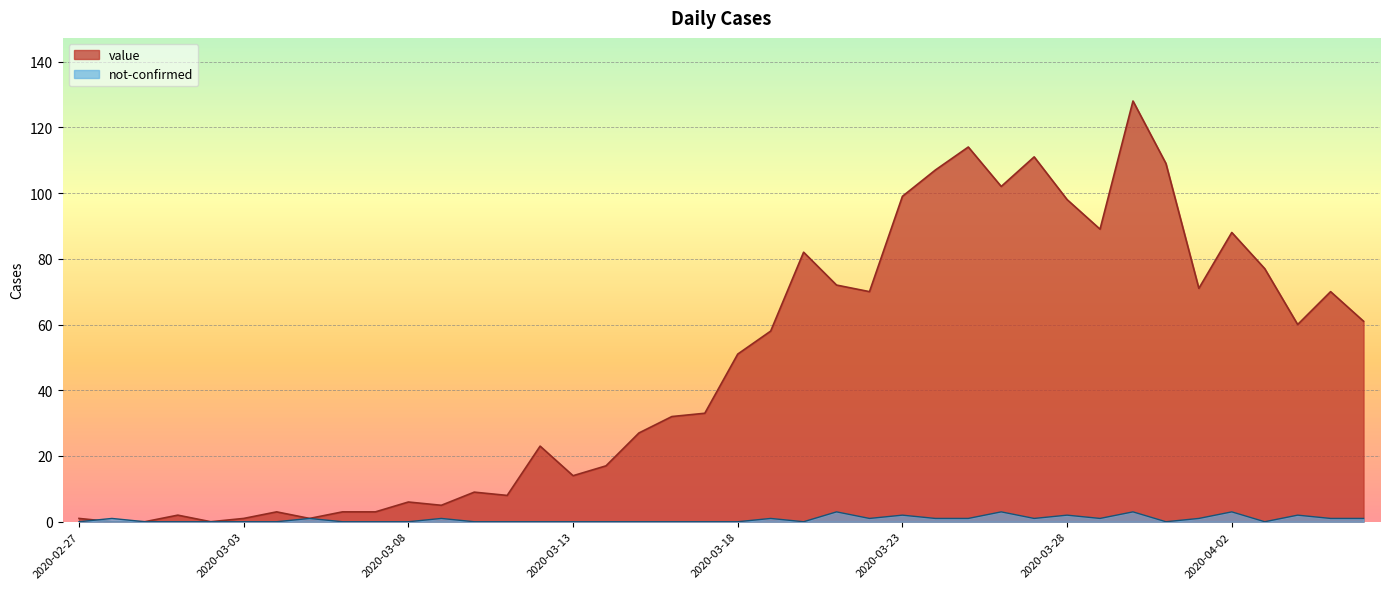

Between 2020-03-15 and 2020-04-02, which series saw the biggest shift?

value